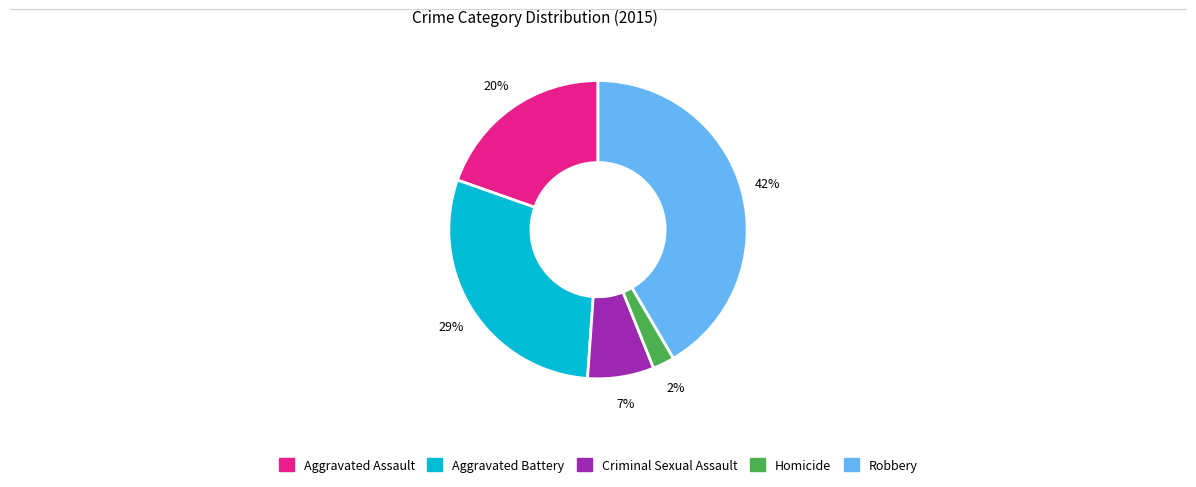

Which has a higher value, Aggravated Battery or Robbery?

Robbery